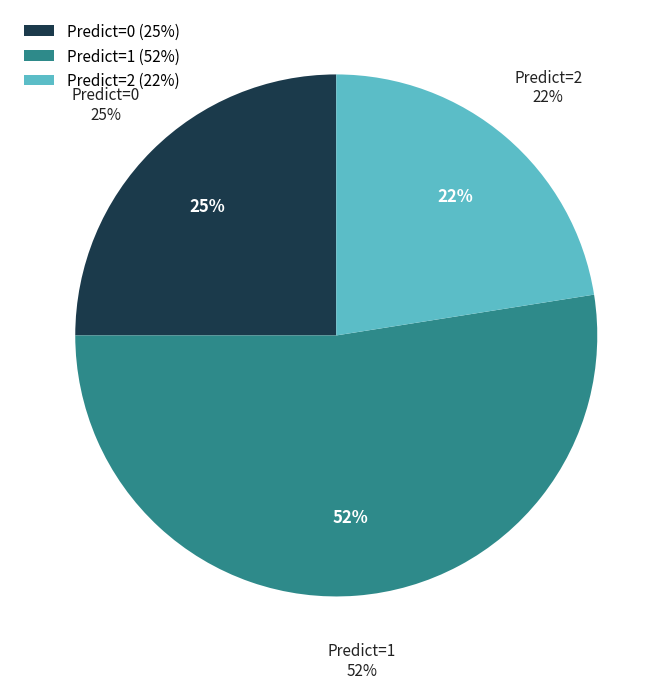

To the nearest percent, what is the average slice percentage?

33%